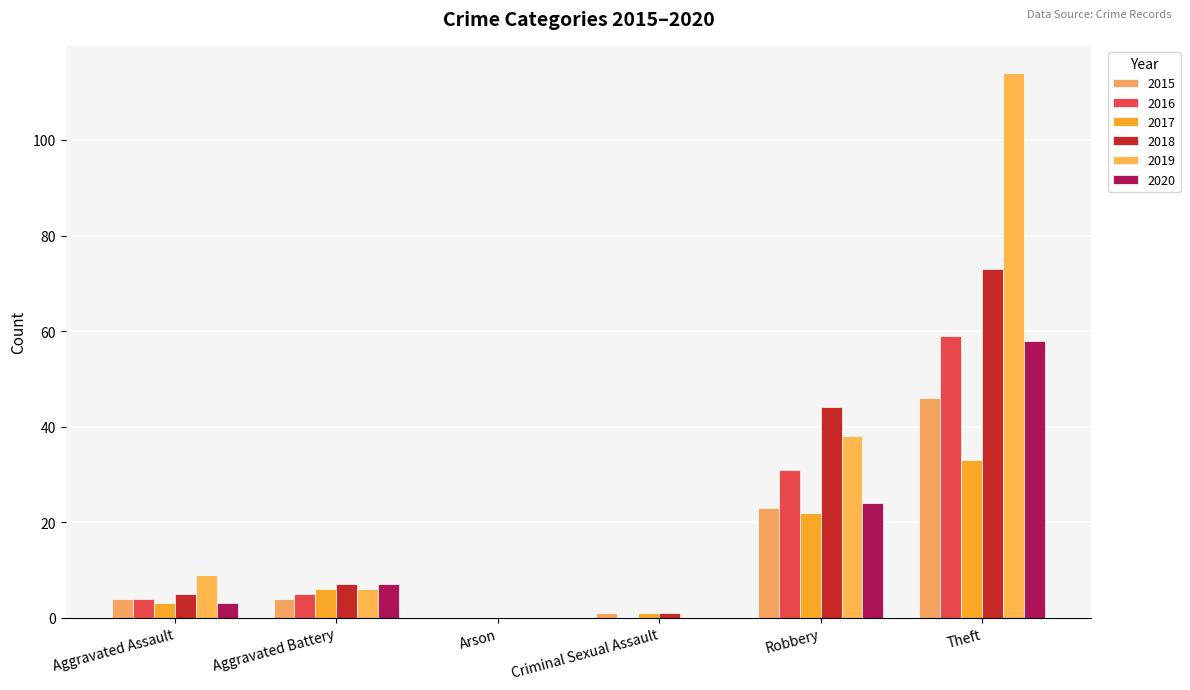

How many groups of bars are there?

6